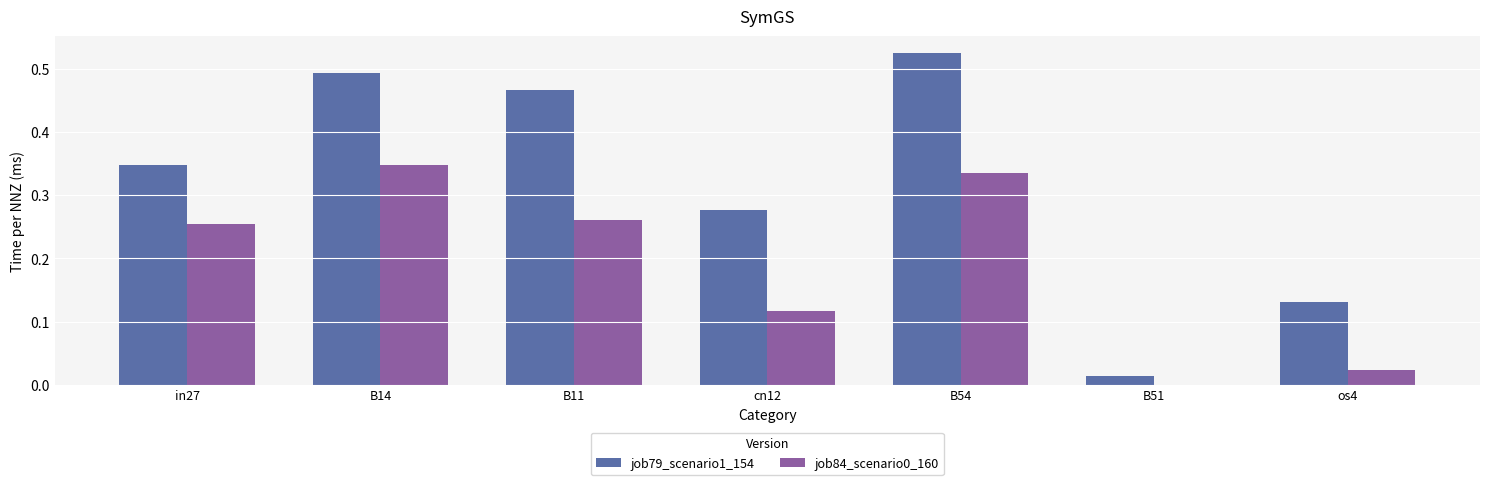

Between cn12 and os4, which series saw the biggest shift?

job79_scenario1_154